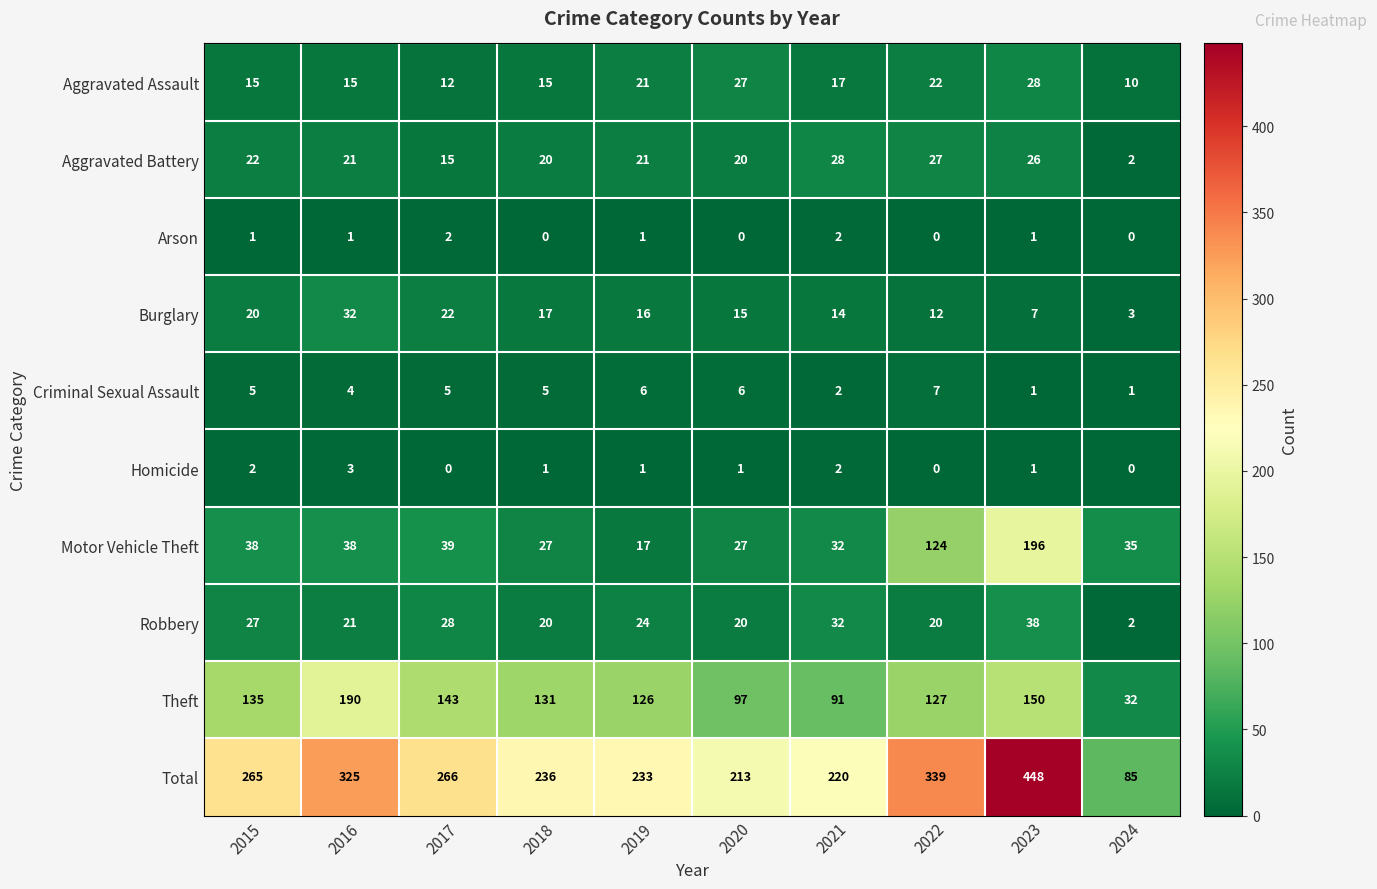

Where is Total nearest to the value 266?

2017